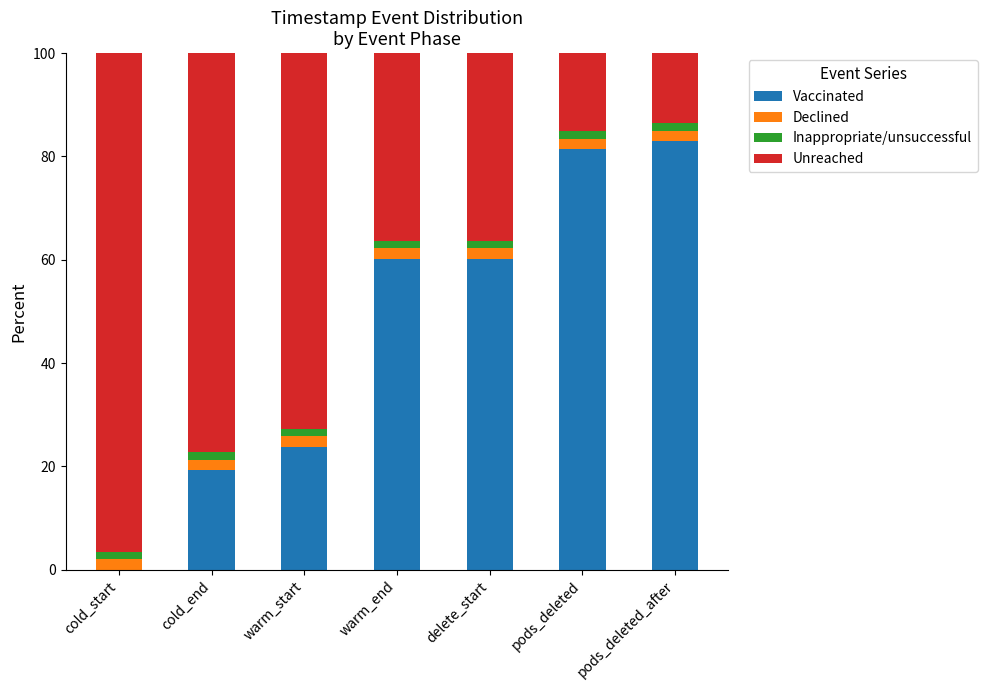

Is it true that Vaccinated equals 4.5 at cold_end?

False